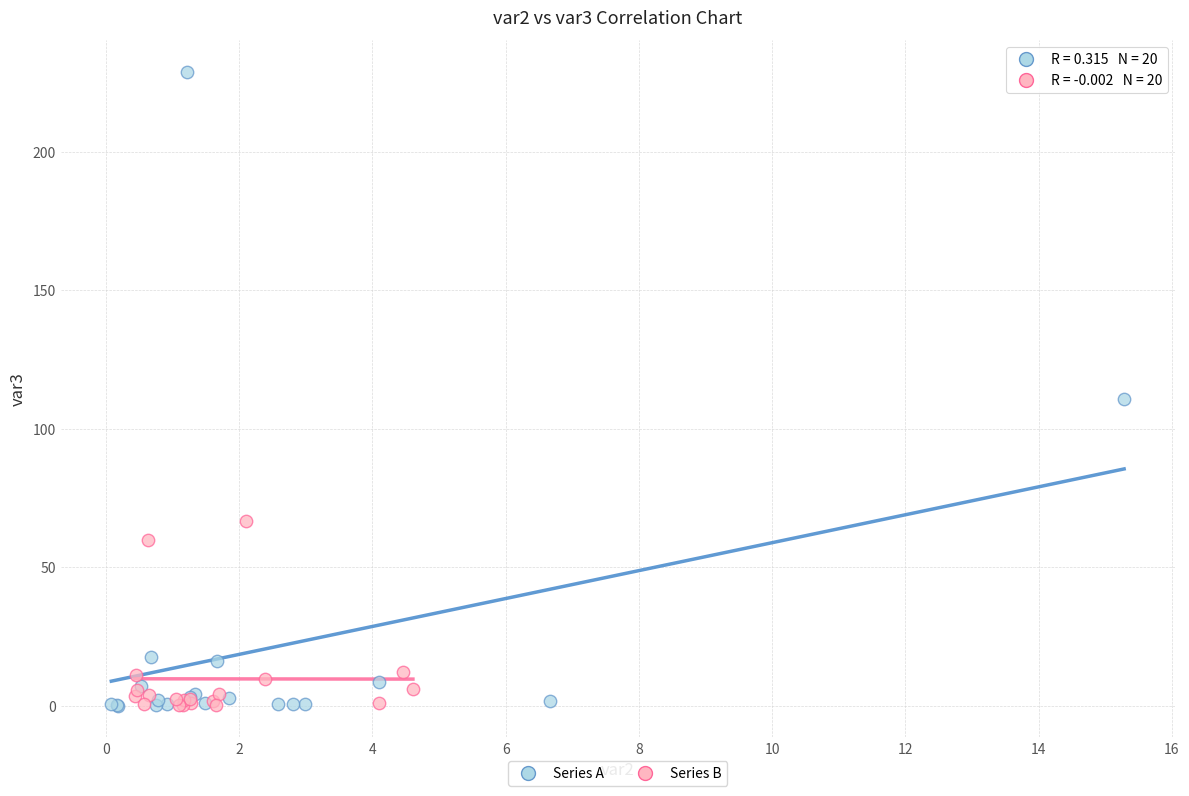

Which series contains the highest Y value?

Series A